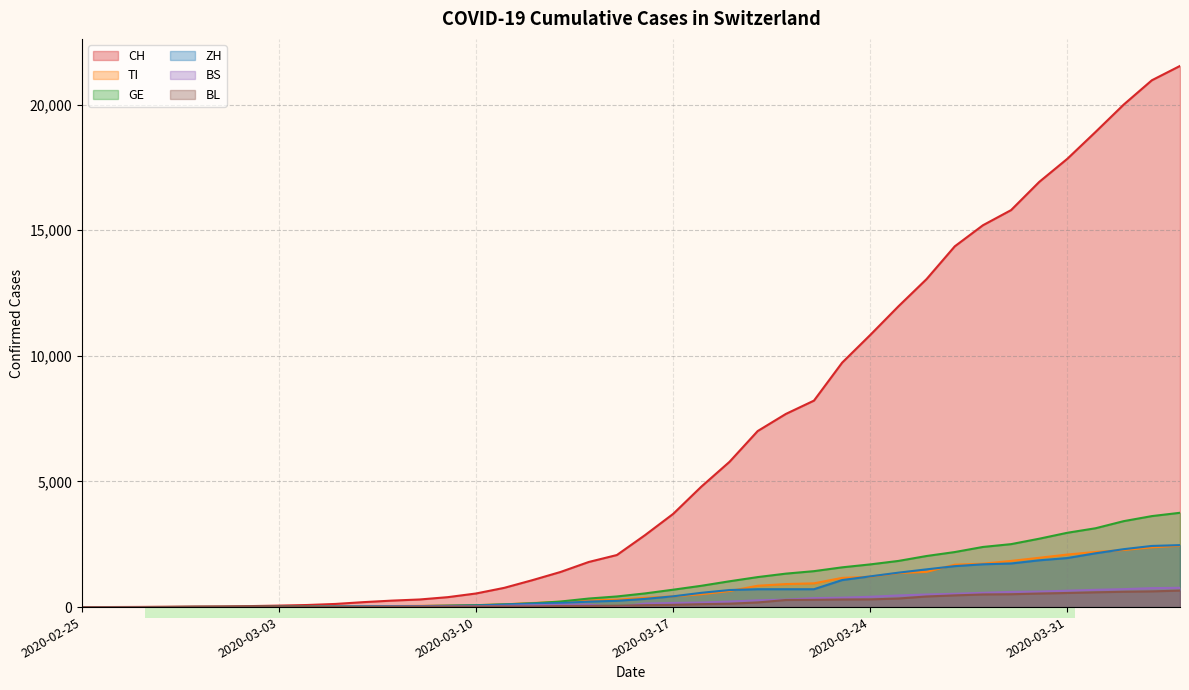

The TI series shows 916 at 2020-03-21. True or false?

True